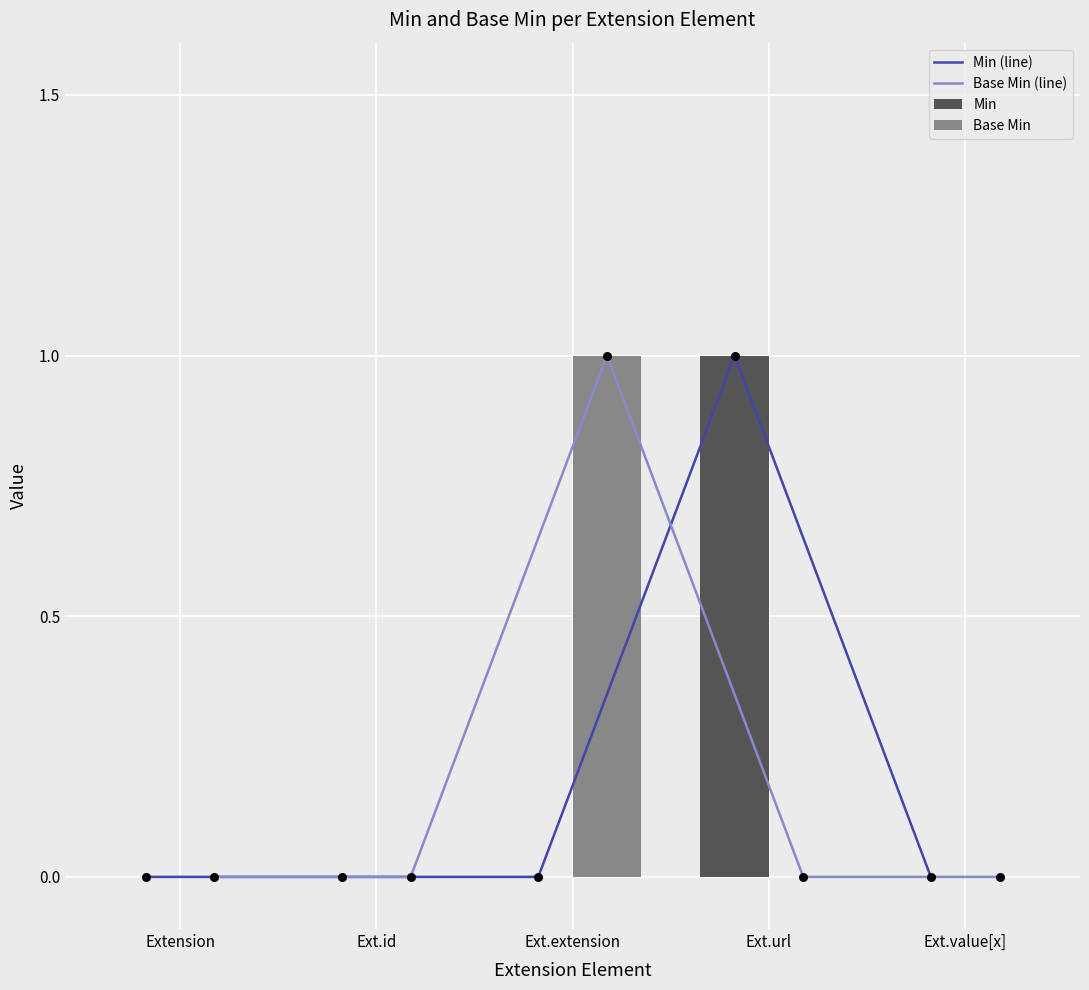

What are all the series names shown in the legend?

Min (line), Base Min (line), Min, Base Min